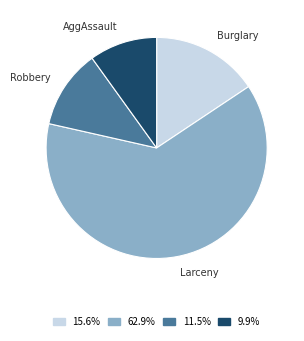

Does any single category account for the majority?

Yes